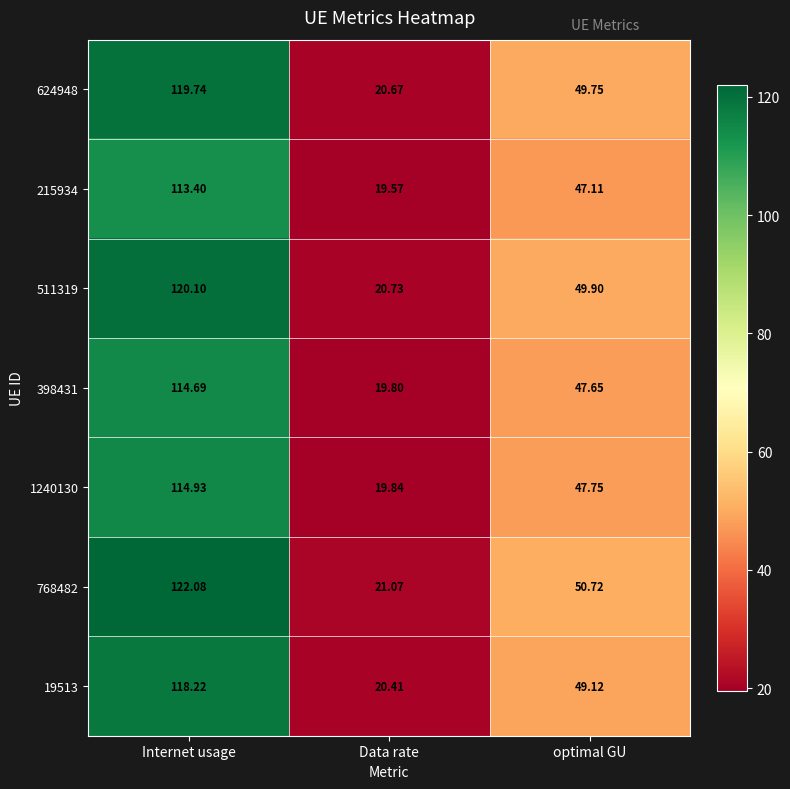

Which category has the highest value across all series?

Internet usage